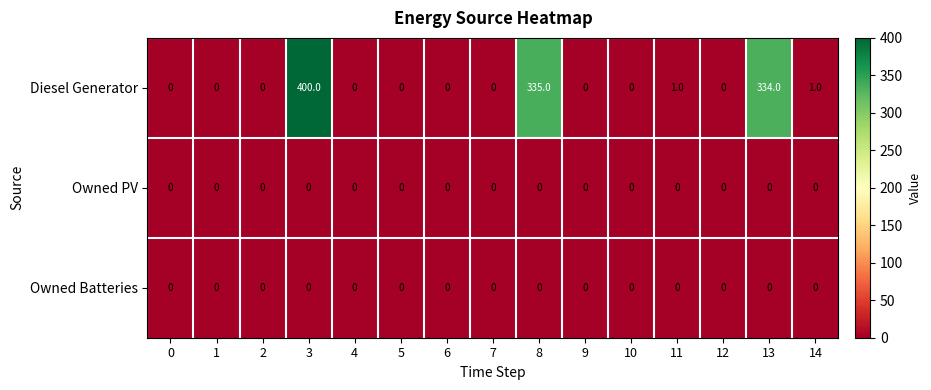

Which series has the largest total across all categories?

Diesel Generator